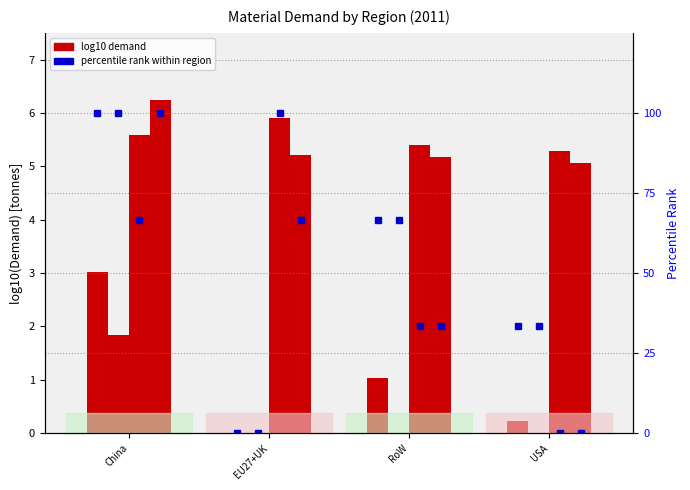

What is the value of the 3rd bar from the left?

66.7